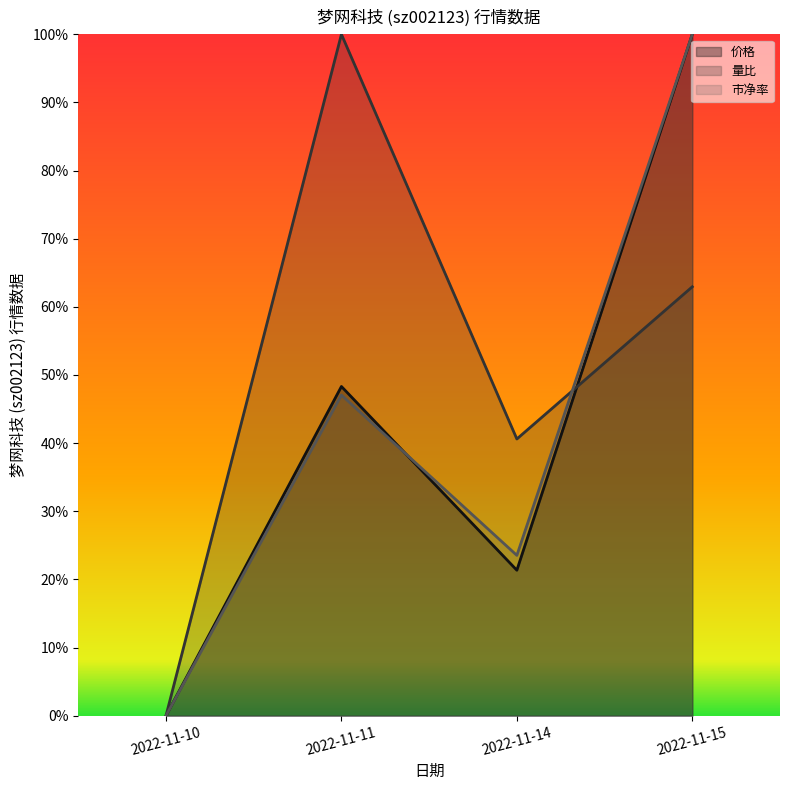

How many data points does each series have?

4